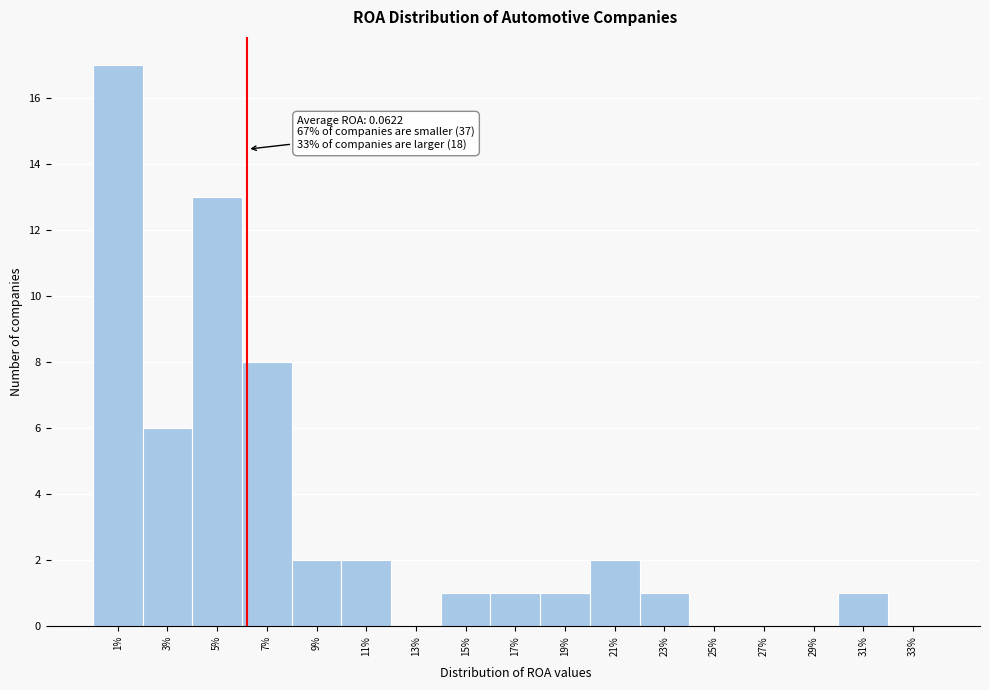

Reading left to right, transcribe all the data shown in this chart.

1%=17	3%=6	5%=13	7%=8	9%=2	11%=2	13%=0	15%=1	17%=1	19%=1	21%=2	23%=1	25%=0	27%=0	29%=0	31%=1	33%=0